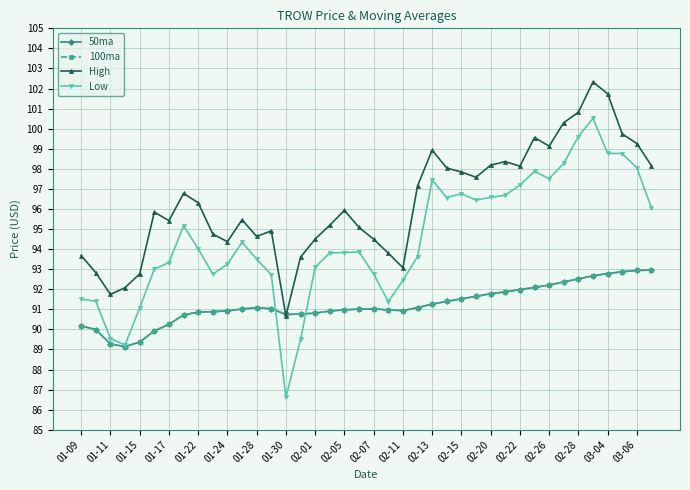

Which series has the largest range (max minus min)?

Low